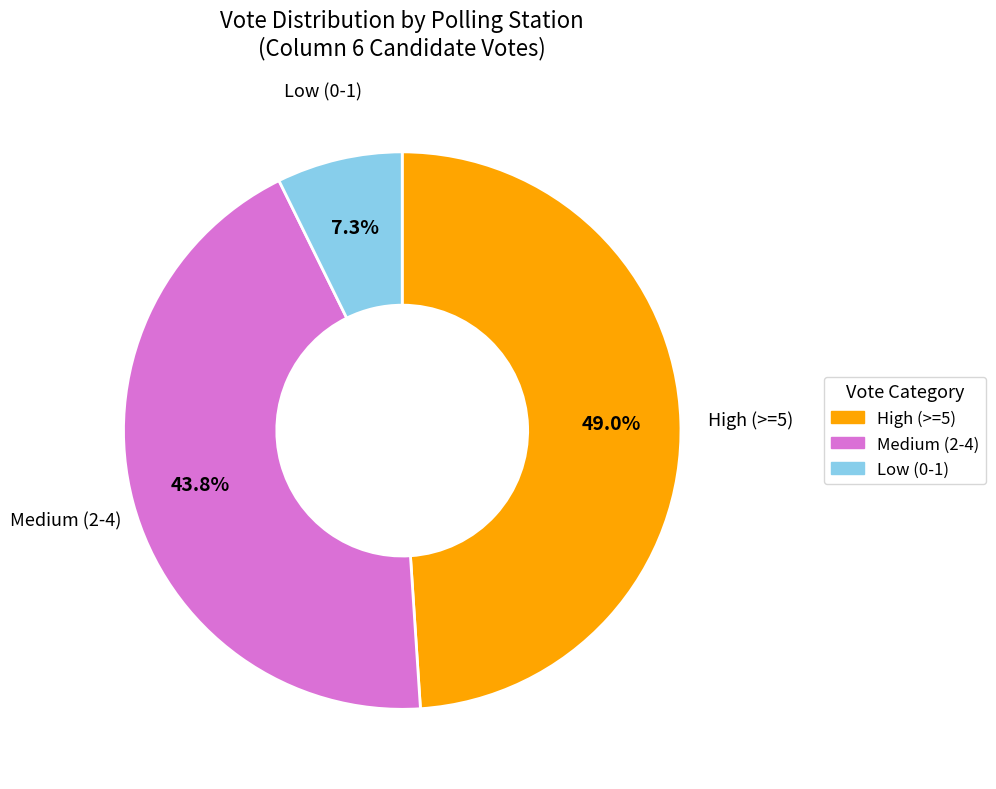

Count the number of slices in the pie.

3